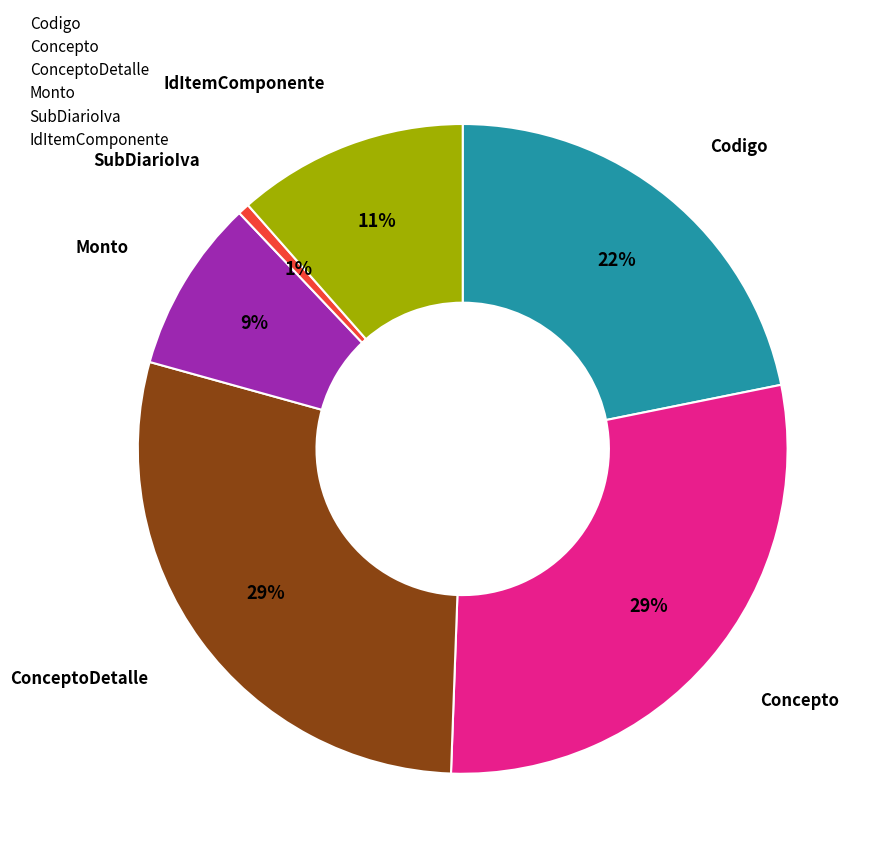

How many slices are in this pie chart?

6